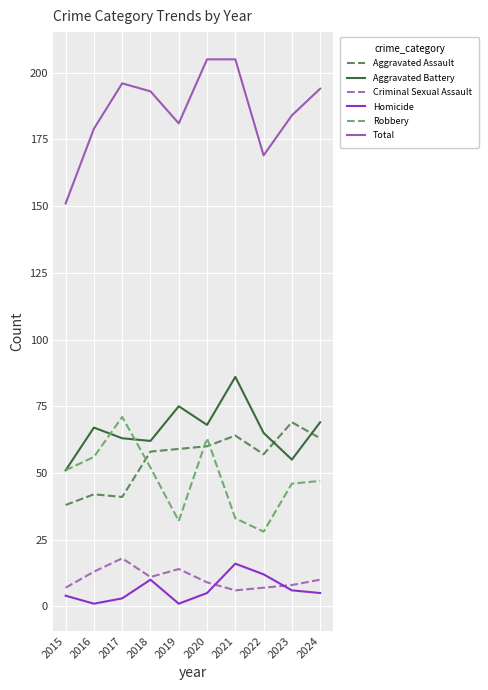

List the series in order of their peak value, lowest first.

Homicide, Criminal Sexual Assault, Aggravated Assault, Robbery, Aggravated Battery, Total